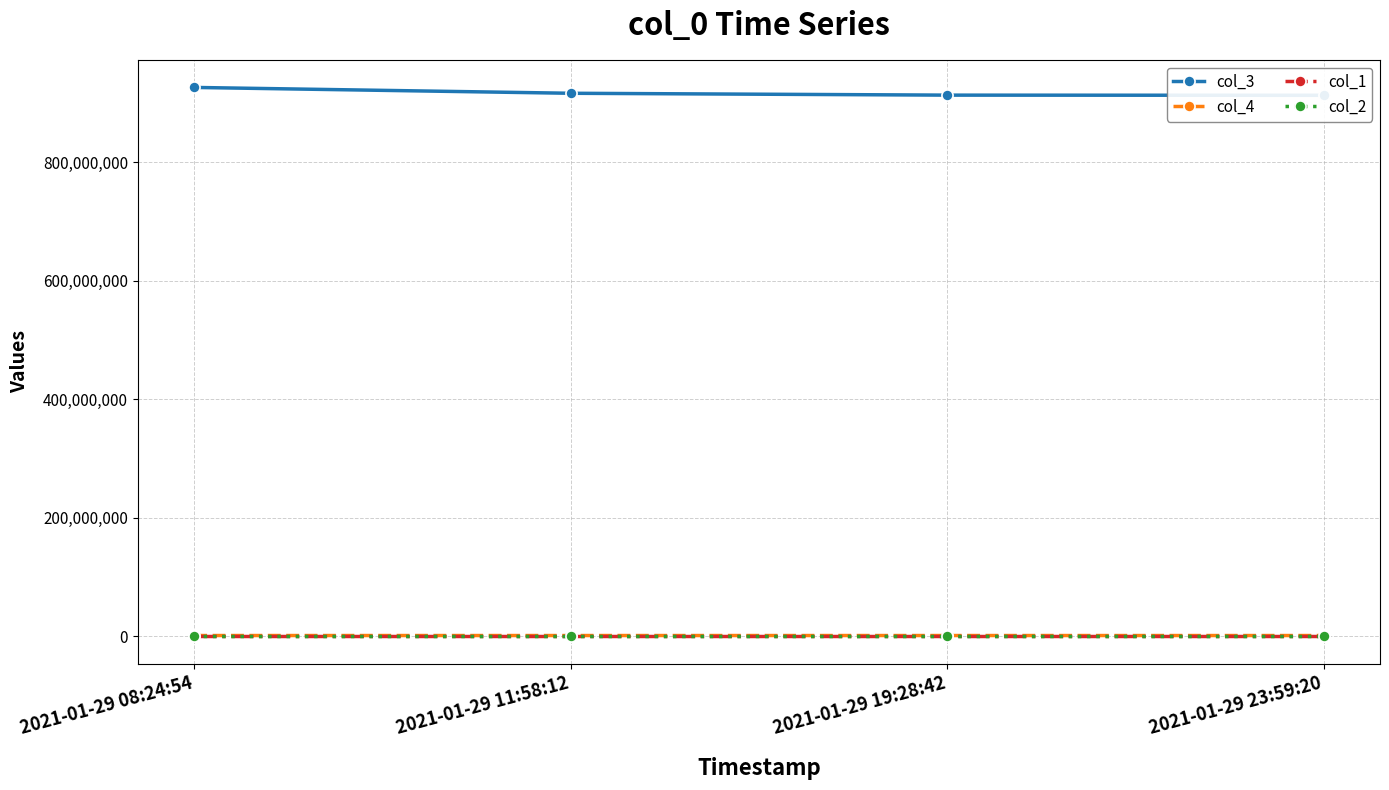

What is the approximate value of col_1 at 2021-01-29 08:24:54?

37